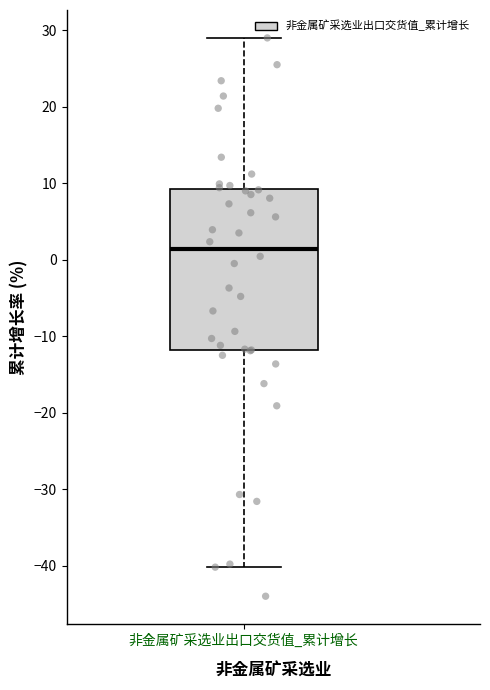

Transcribe this box plot: give where the median line is, the range the box spans, and where the two whiskers end, as read against the y-axis. The values are not printed on the chart, so give them approximately, as read against the axis.

median 1, box -12 to 9, whiskers -40 to 29